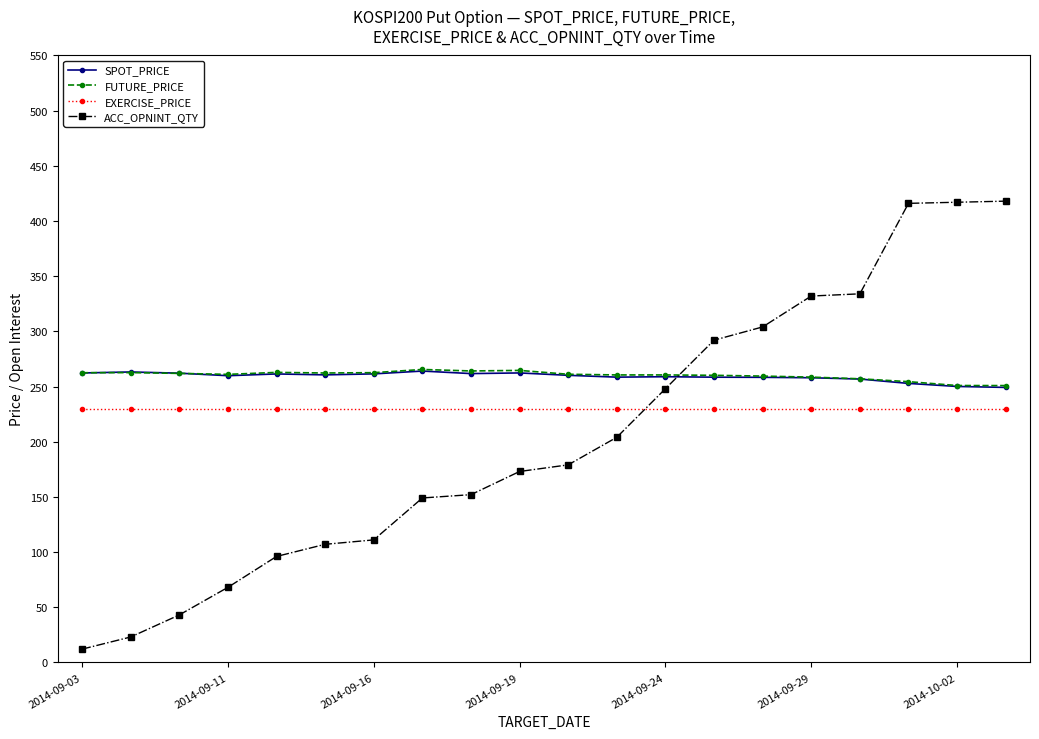

What are all the series names shown in the legend?

SPOT_PRICE, FUTURE_PRICE, EXERCISE_PRICE, ACC_OPNINT_QTY